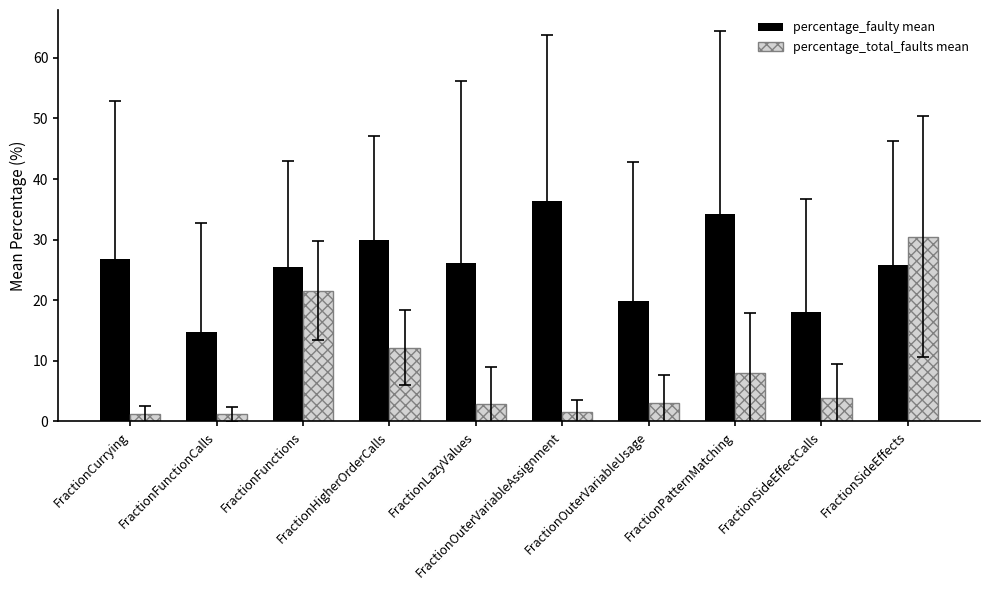

At which category is the sum across all series the highest?

FractionSideEffects